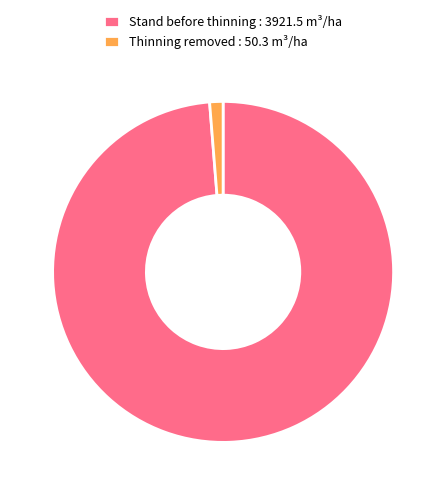

Is it true that Stand before thinning : 3921.5 m³/ha is 87% of the pie?

False